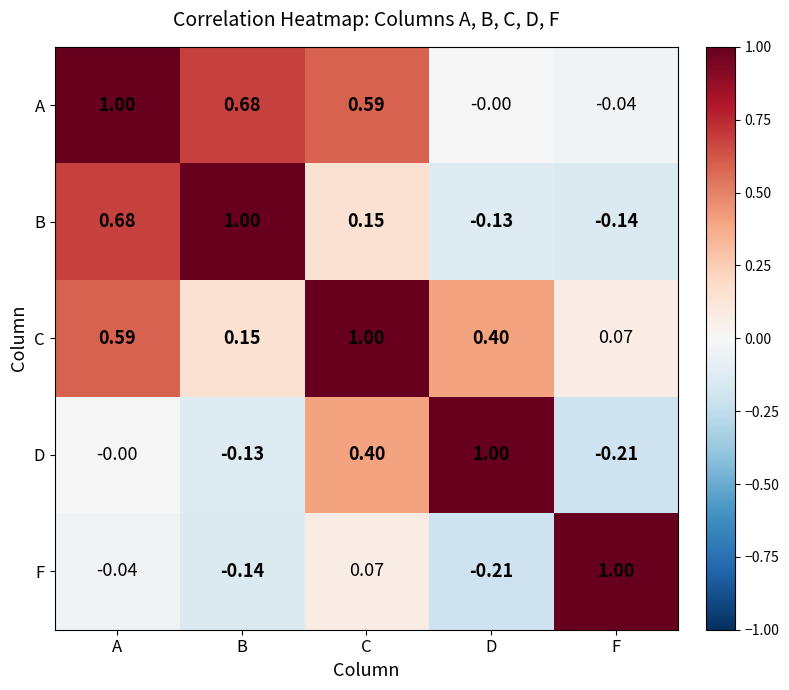

At B, list the series in order from smallest to largest.

F, D, C, A, B